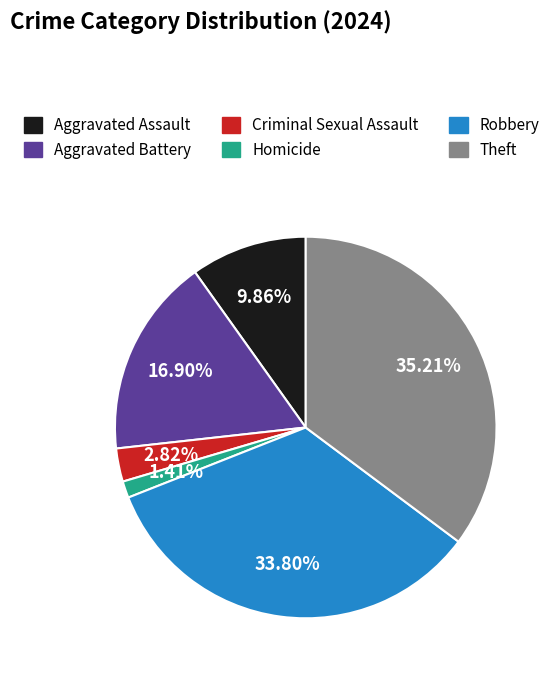

Combined, do Theft and Aggravated Assault account for over 50%?

No